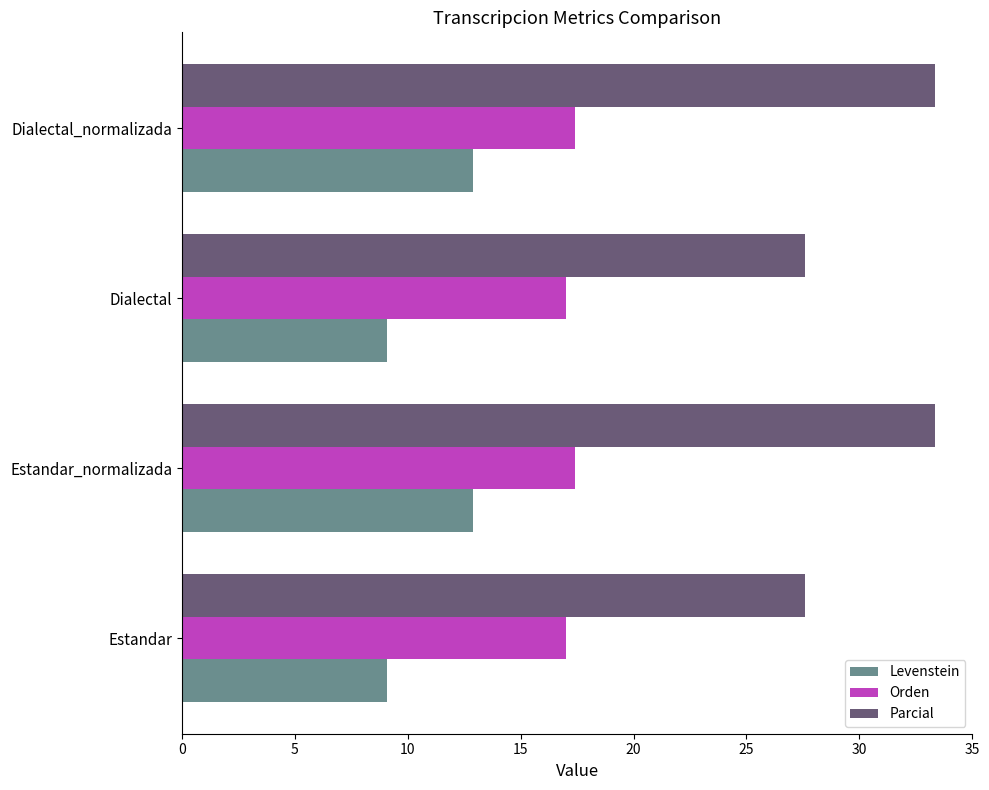

What is the difference between the highest and lowest values at Dialectal?

18.5